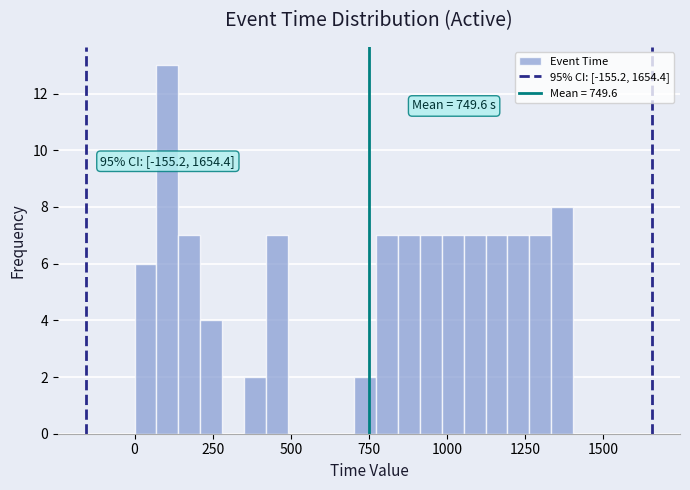

Read against the x-axis, roughly where is the centre of the tallest bar?

100